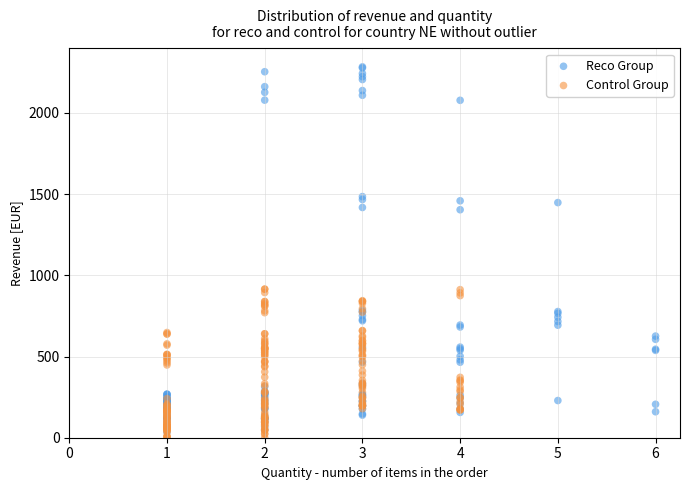

Which series reaches the maximum Y coordinate?

Reco Group